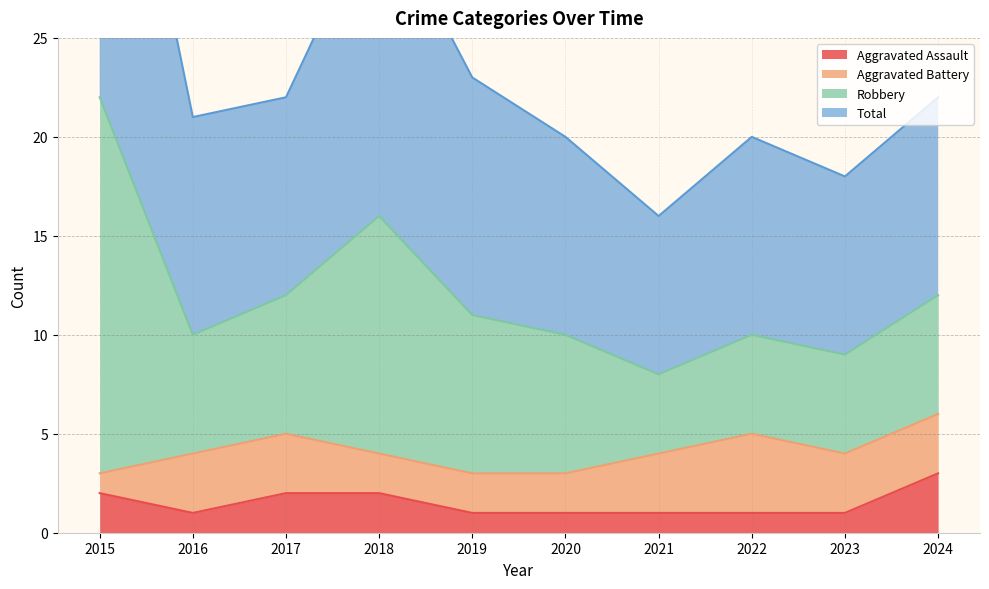

True or false: Aggravated Assault has a value of 1 at 2021.

True